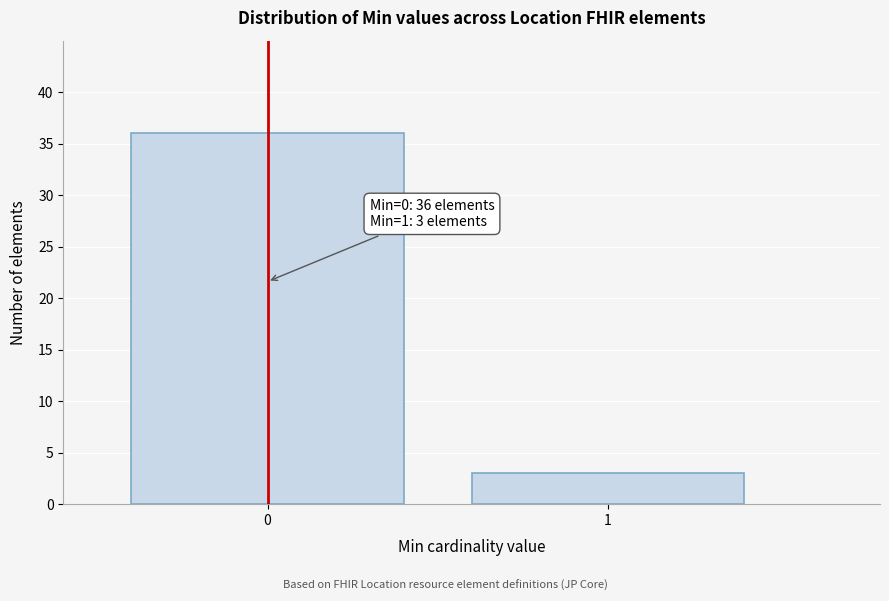

Reading left to right, extract all data points from this chart.

0=36	1=3